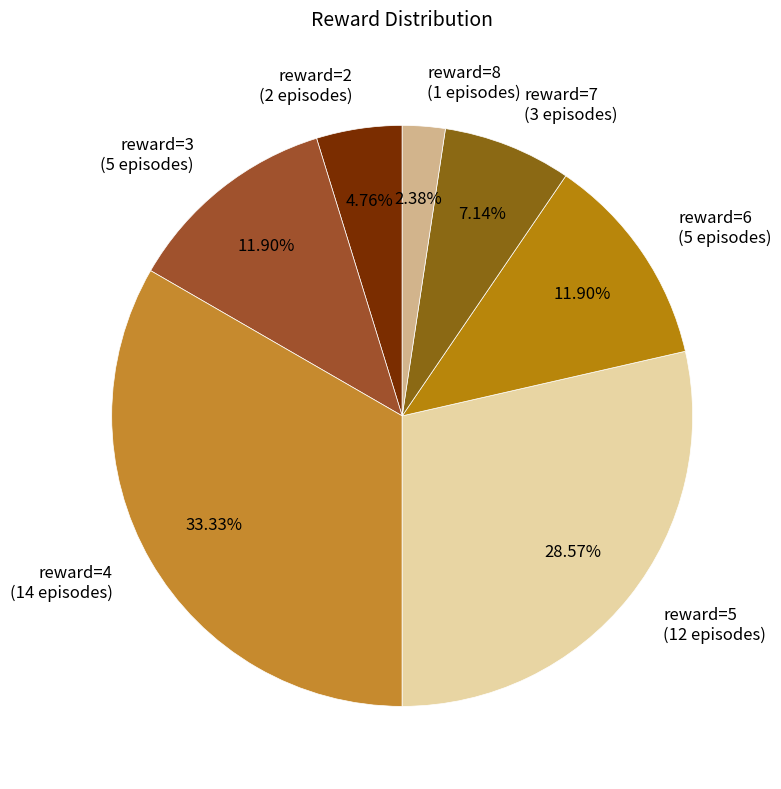

What is the largest slice in the pie chart?

reward=4 (14 episodes)